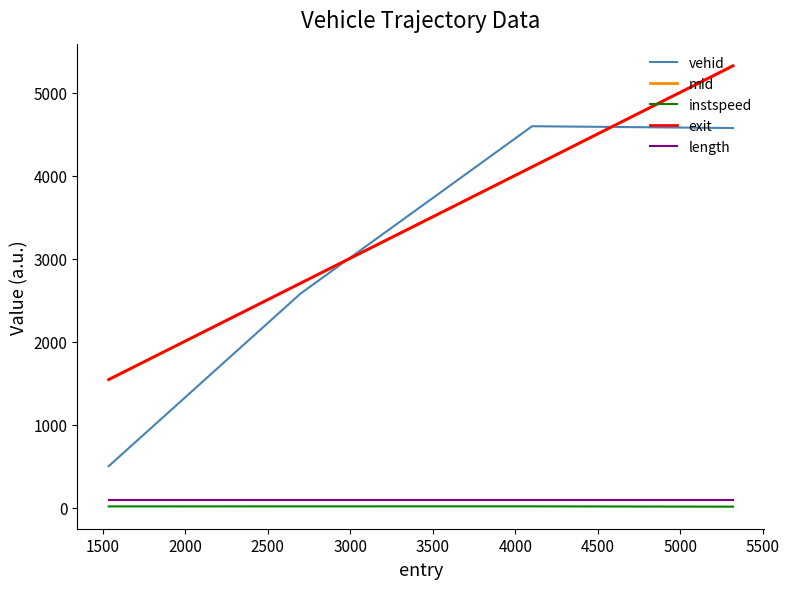

What is the smallest value displayed?

10.4